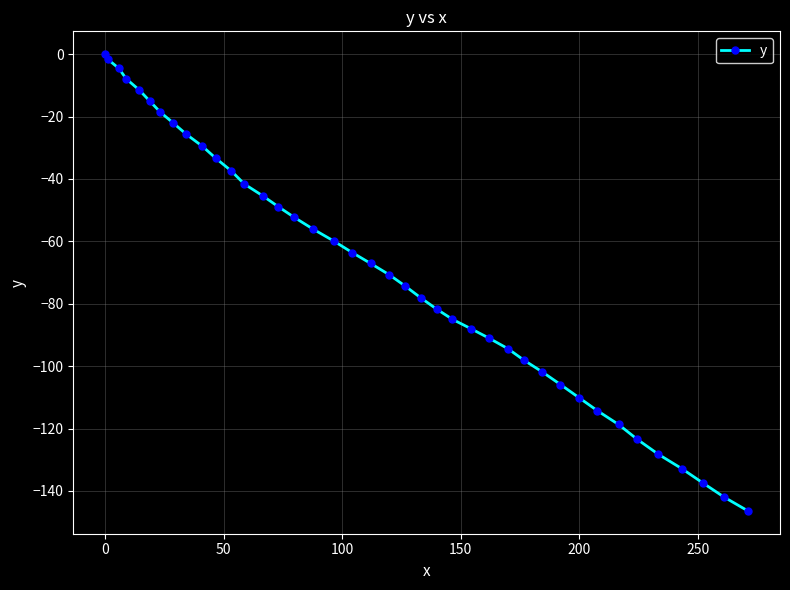

What is the average value?

-69.1